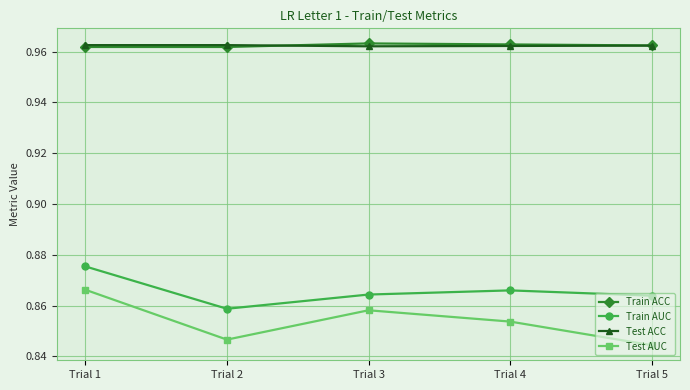

Which series changed the most between Trial 2 and Trial 3?

Test AUC